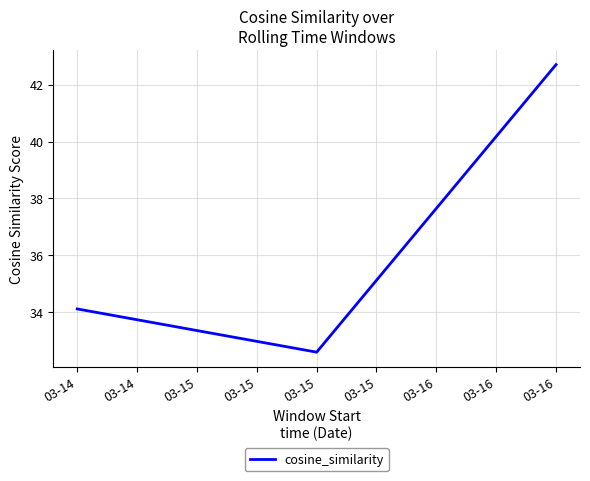

What is the greatest value displayed?

42.7